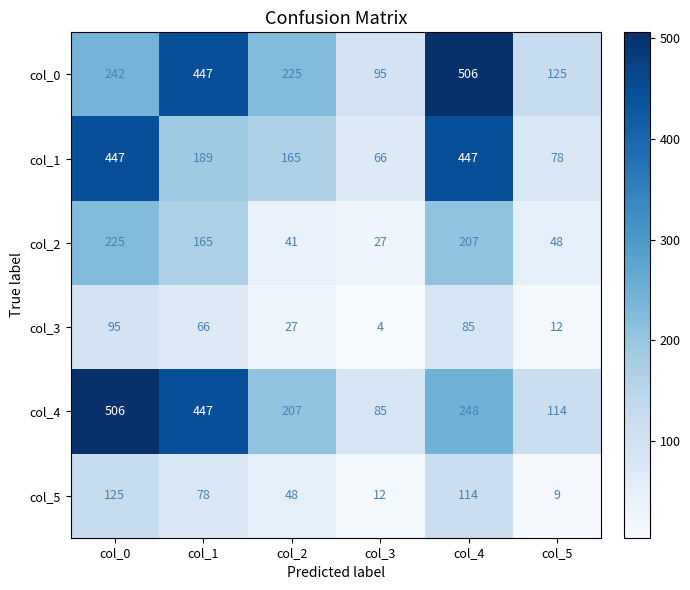

Read the col_0 value at col_5, to the nearest 5.

125